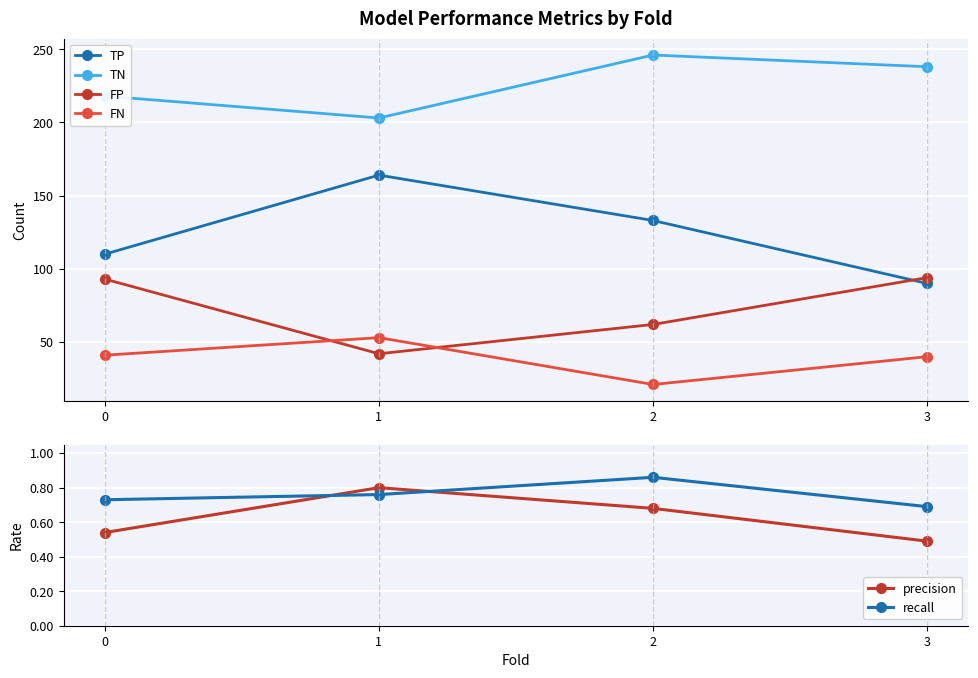

What is the value of the FP point at the 1st from the left?

93